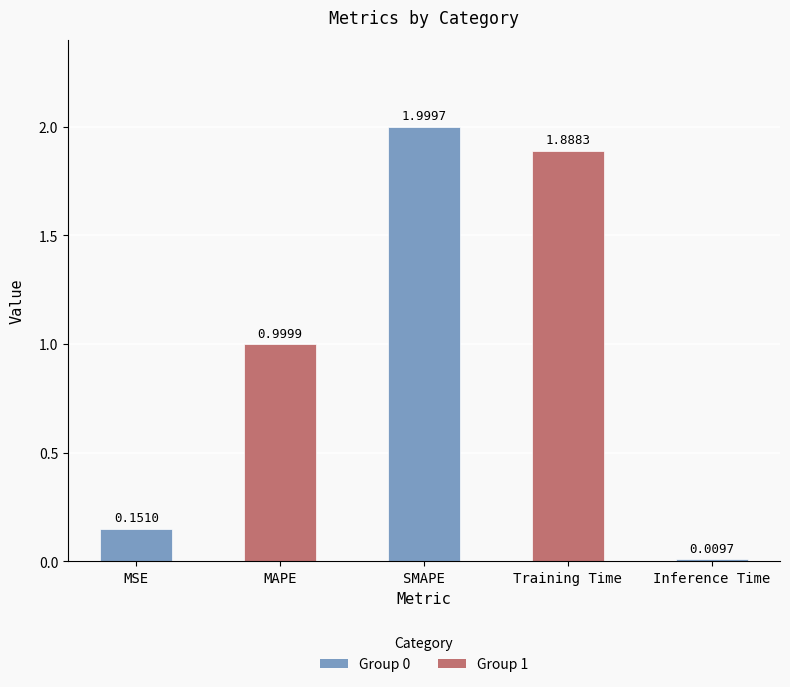

What is the difference between the second highest and second lowest values?

1.7